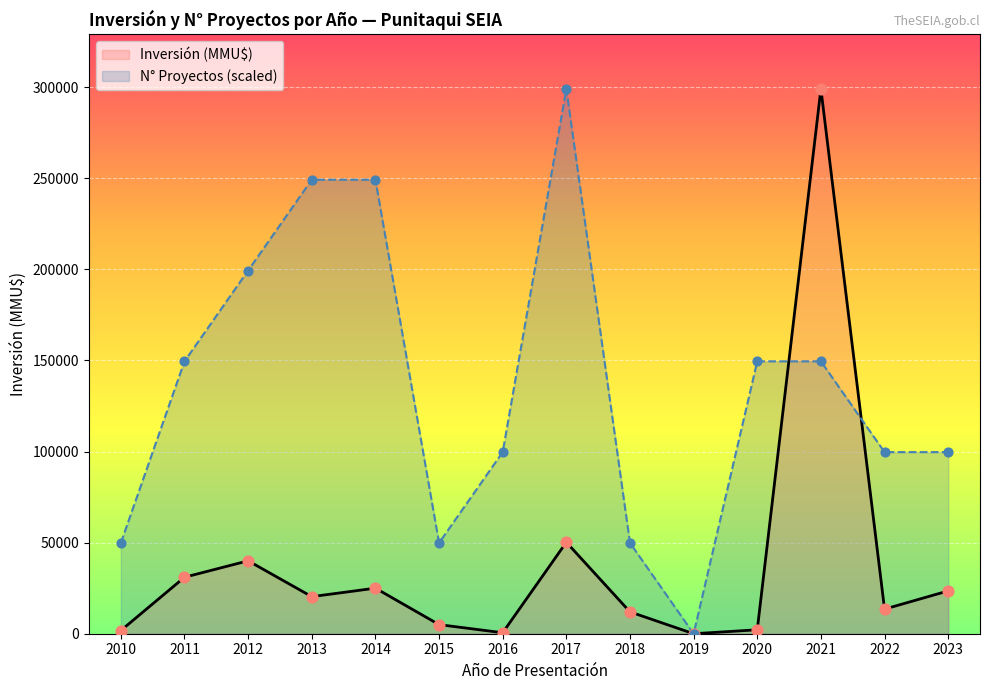

Between 2010 and 2013, which series saw the biggest shift?

N° Proyectos (scaled)